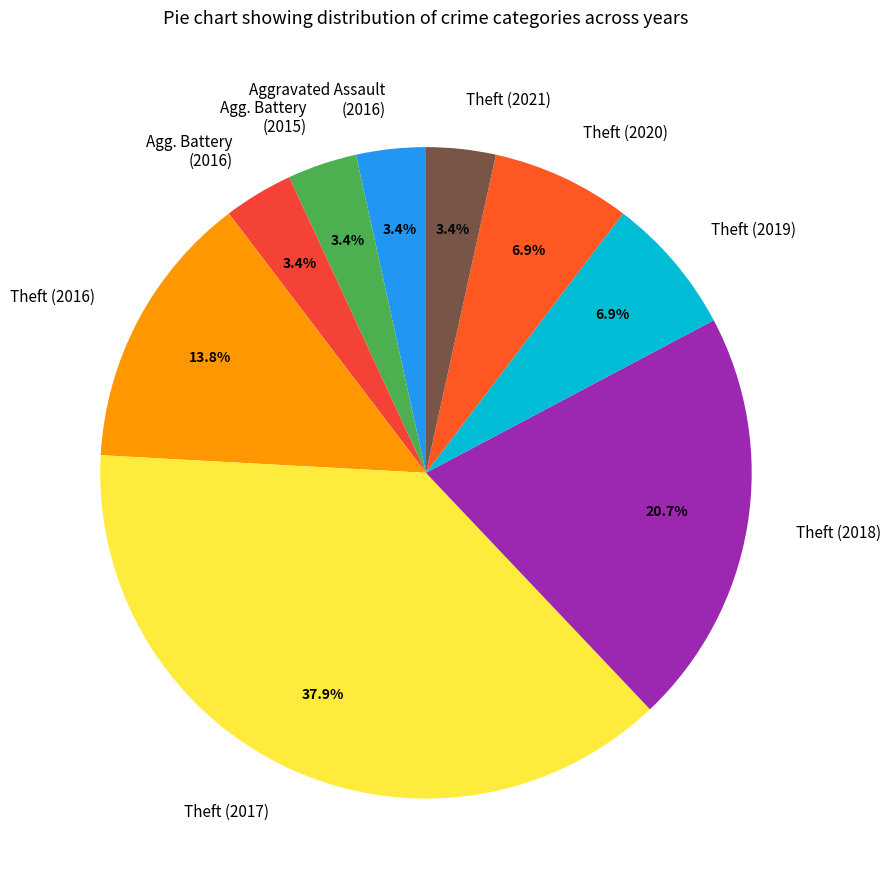

Approximately how many times larger is the value at Aggravated Assault (2016) compared to Theft (2020)?

0.5